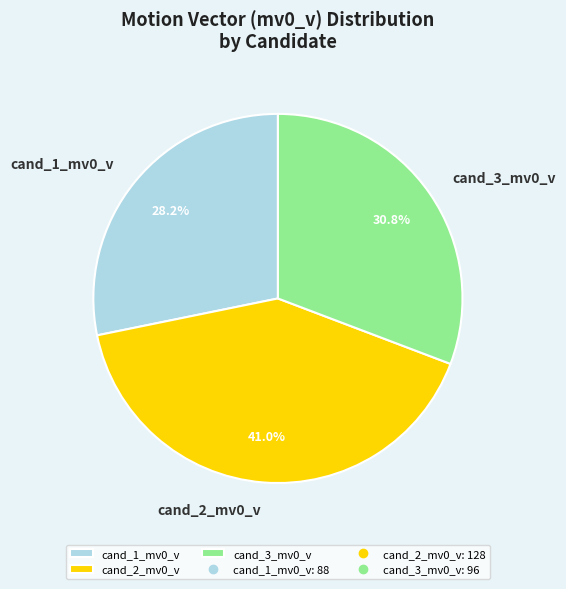

How many segments does this pie chart have?

3